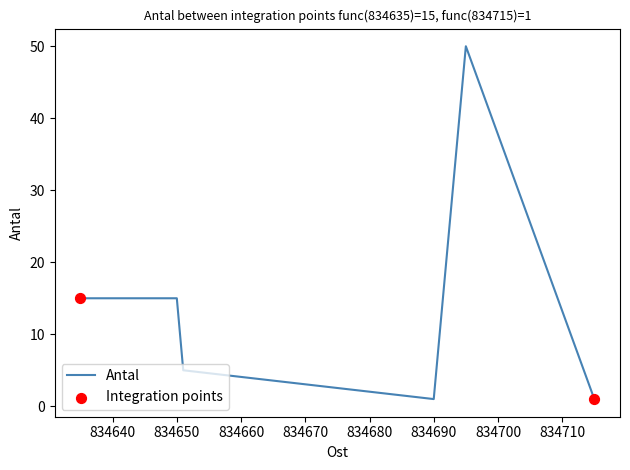

What is the difference between the maximum and second lowest values?

49